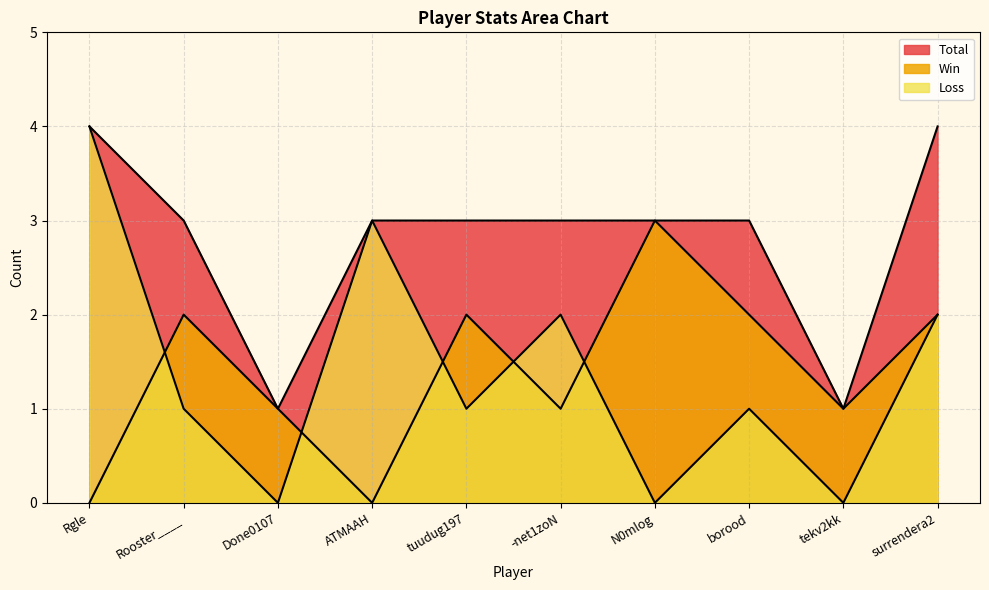

Which has a higher value, Rgle or Rooster____?

Rooster____